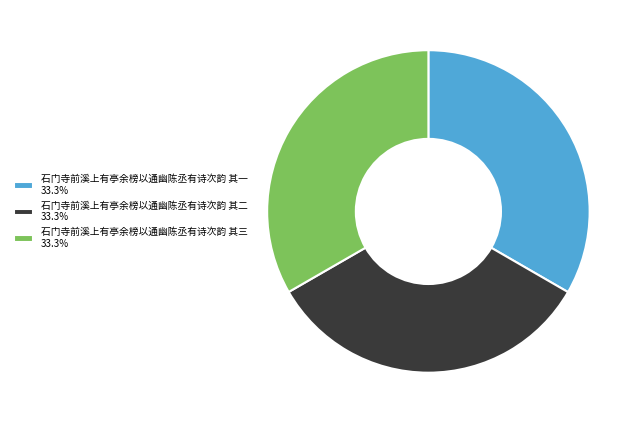

Is there a majority slice in this chart?

No